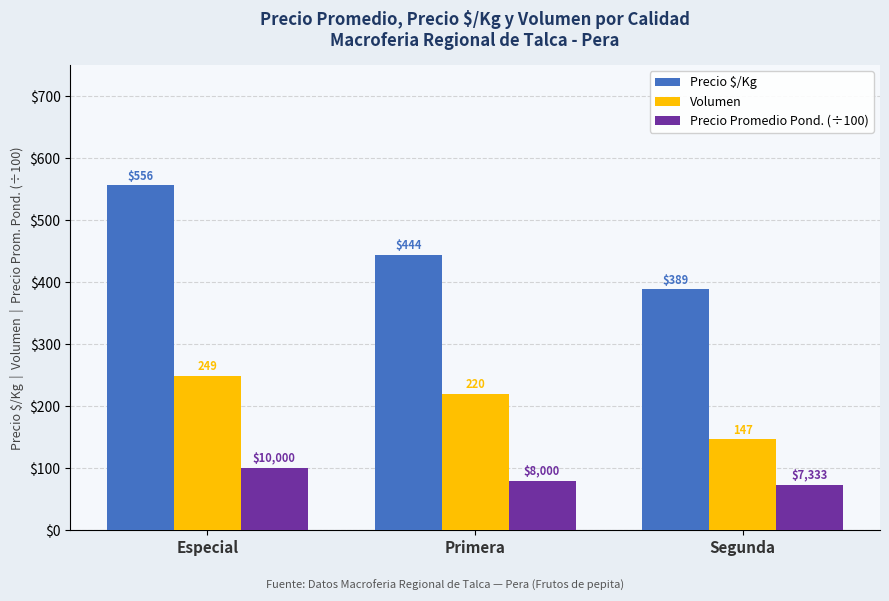

What is the value of the Volumen bar at the 3rd from the left?

147.0